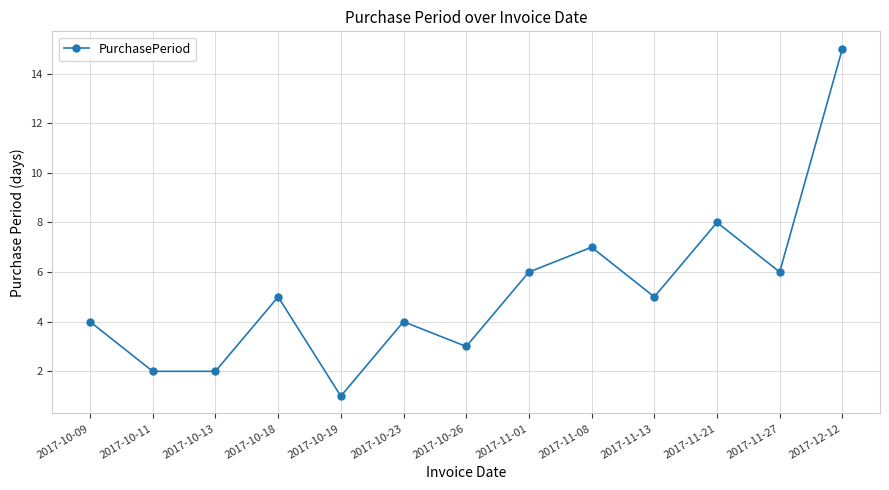

Reading left to right, extract all data points from this chart.

4	2	2	5	1	4	3	6	7	5	8	6	15